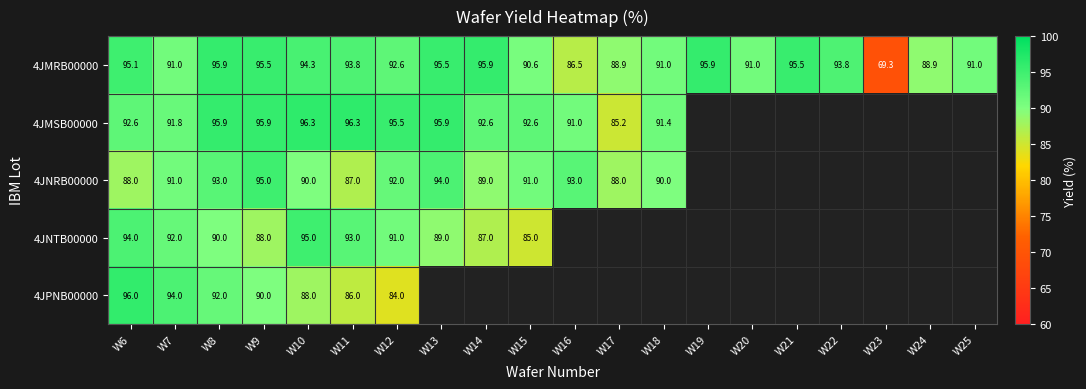

Which series changed the most between W9 and W12?

4JPNB00000